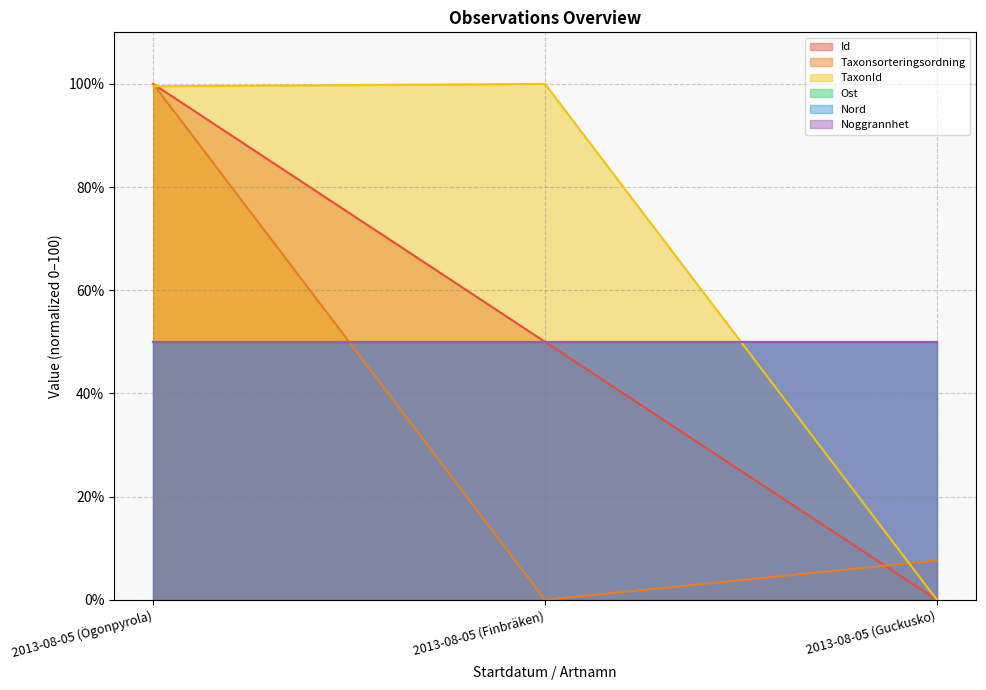

How many lines are shown in the chart?

6